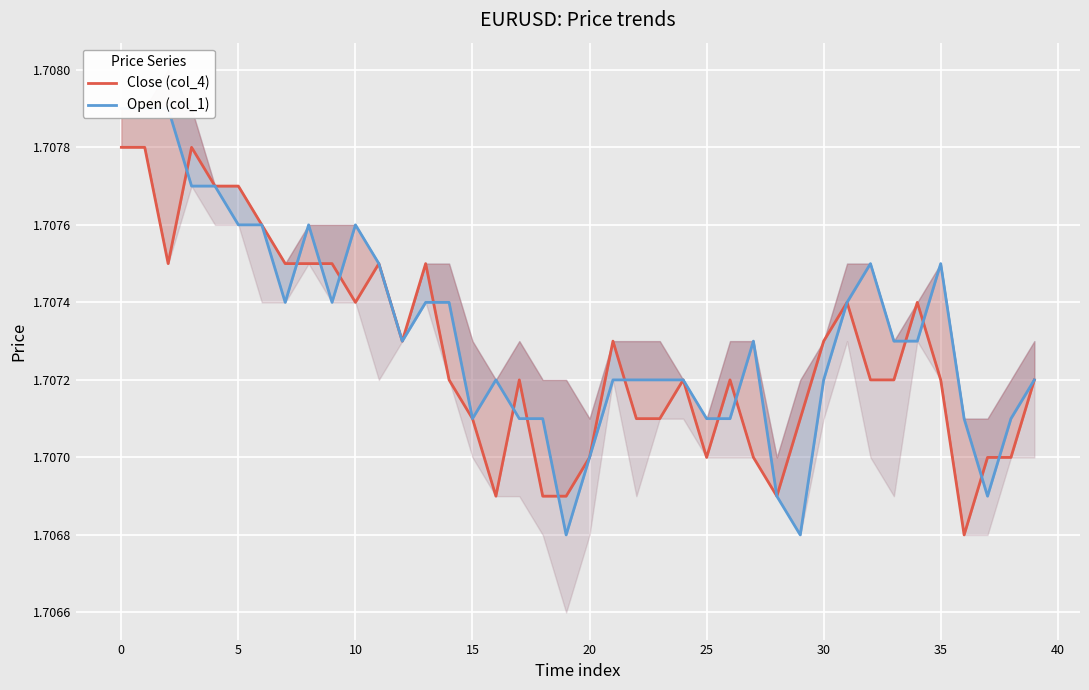

How many interior local peaks does the Close (col_4) series have?

9